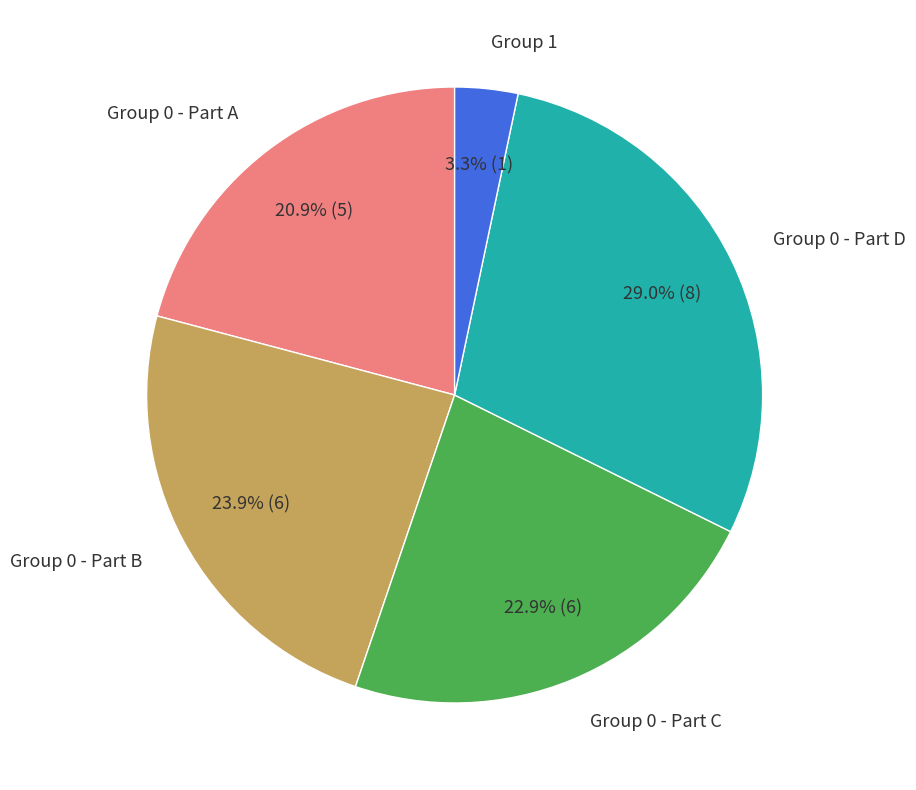

Combined, do Group 0 - Part D and Group 0 - Part A account for over 50%?

No